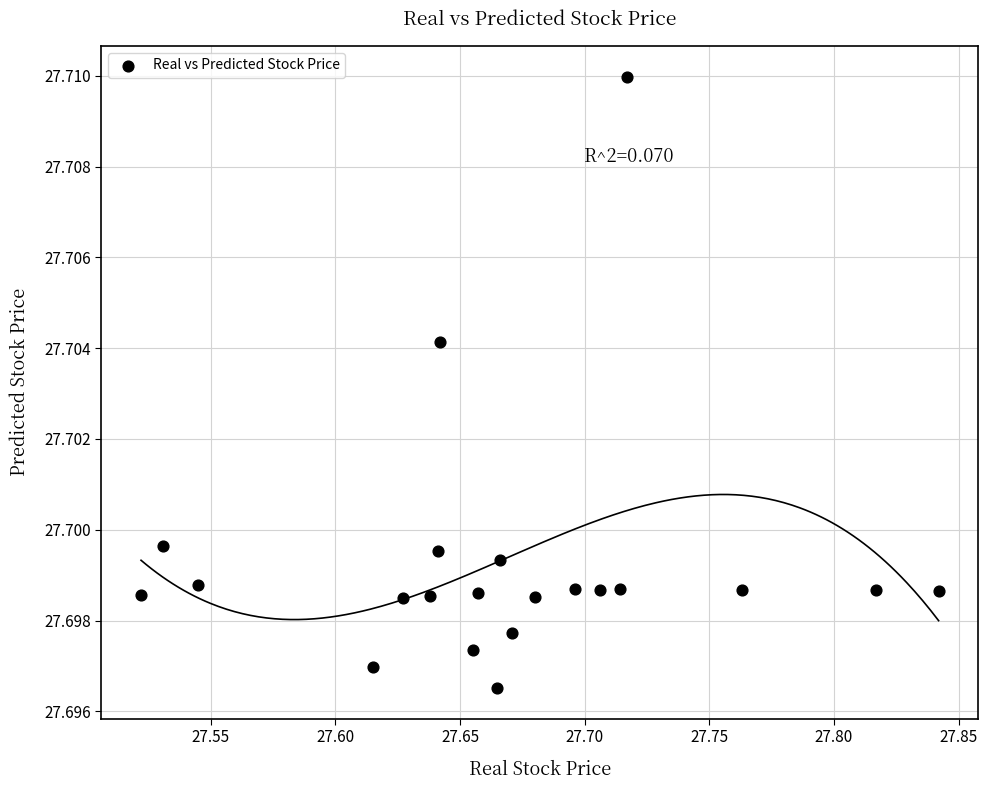

What is the range of X values (max minus min)?

0.3